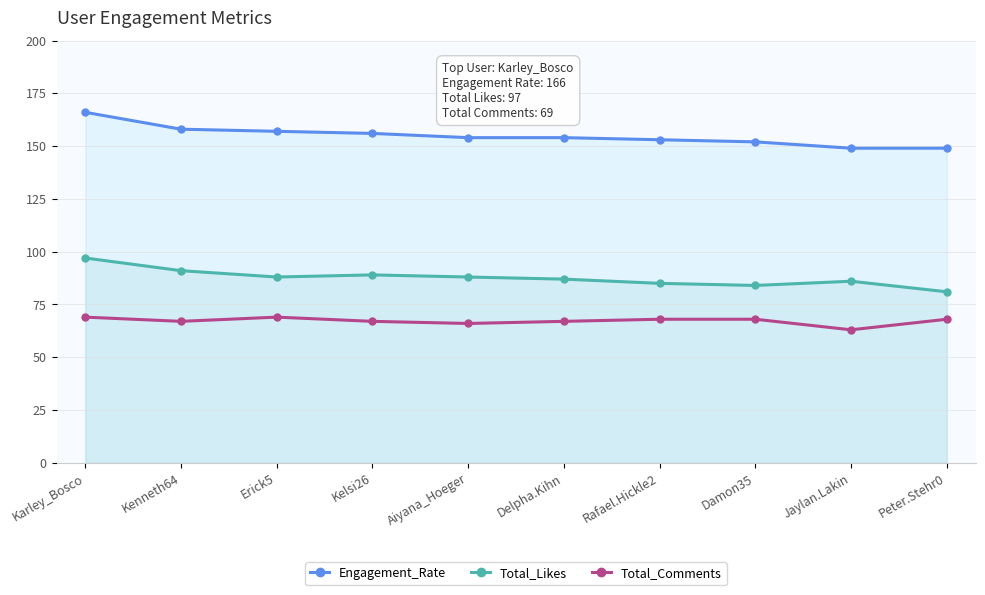

The value of Engagement_Rate at Kelsi26 is 249. True or false?

False